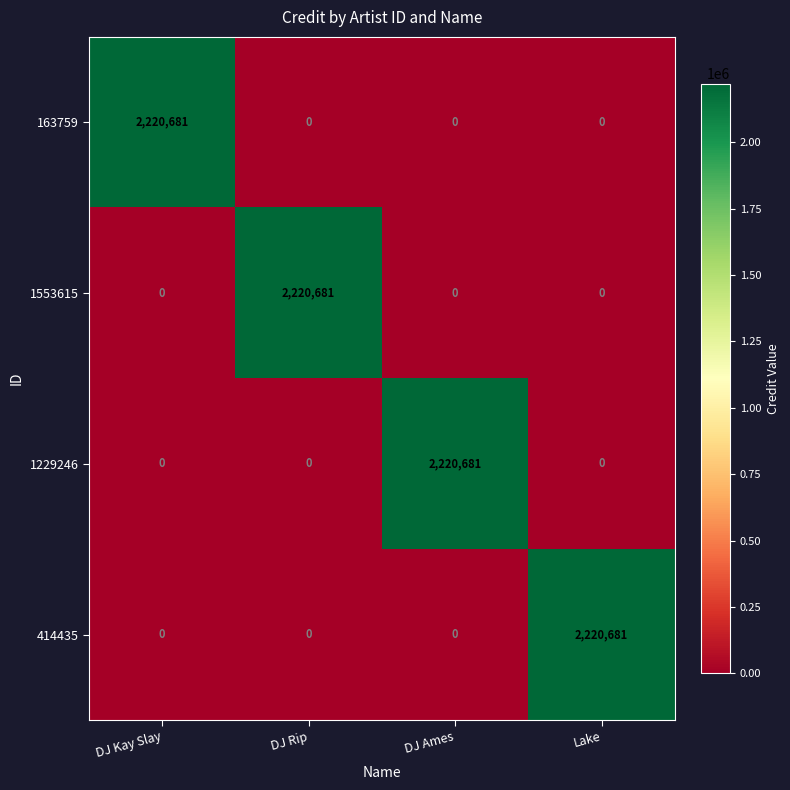

At how many categories does at least one series exceed 1530669?

4